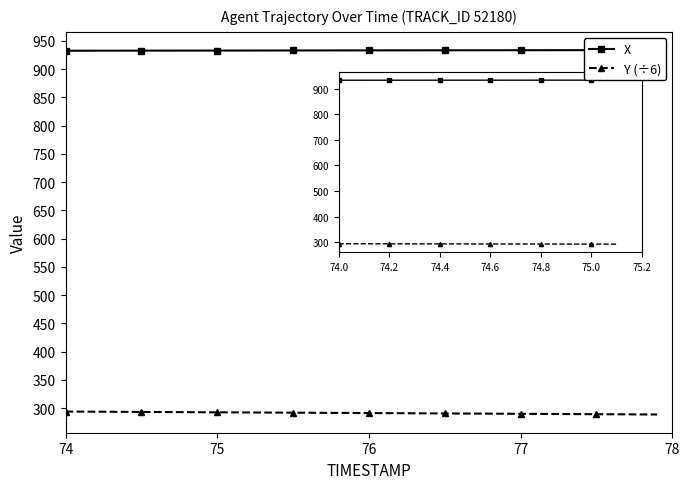

True or false: X has more than 1 interior local peaks.

False